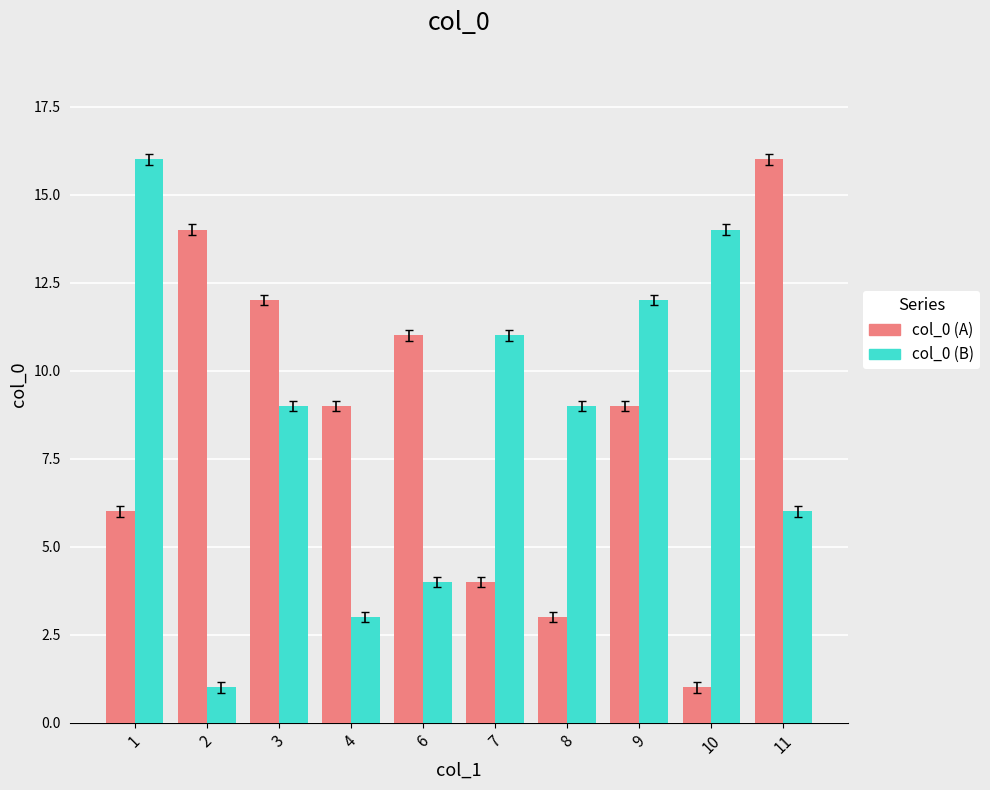

Between 2 and 3, which series saw the biggest shift?

col_0 (B)